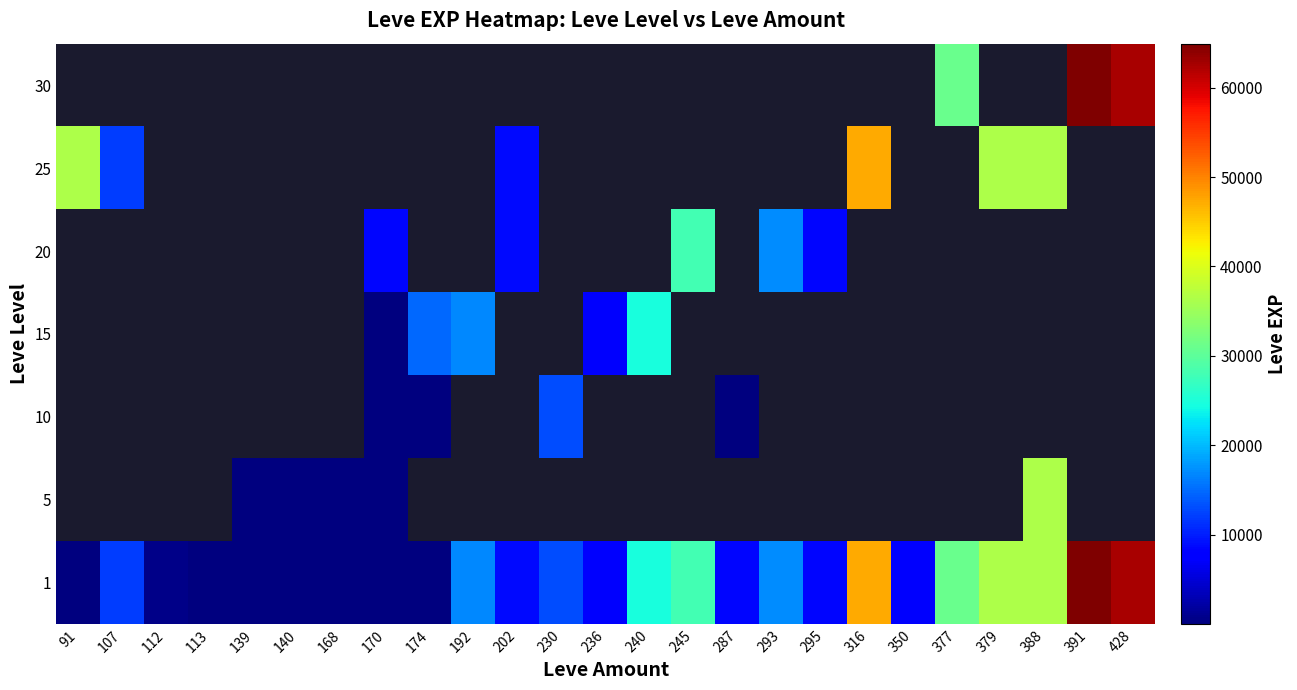

At which label is 1 closest to 32455?

377